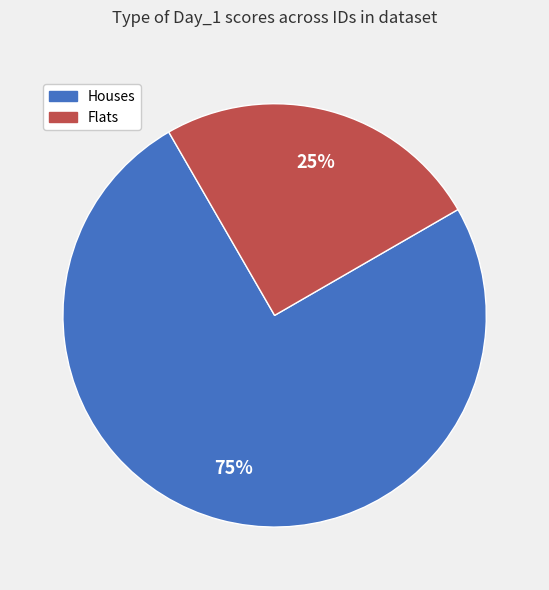

Which slice is the smallest?

Flats